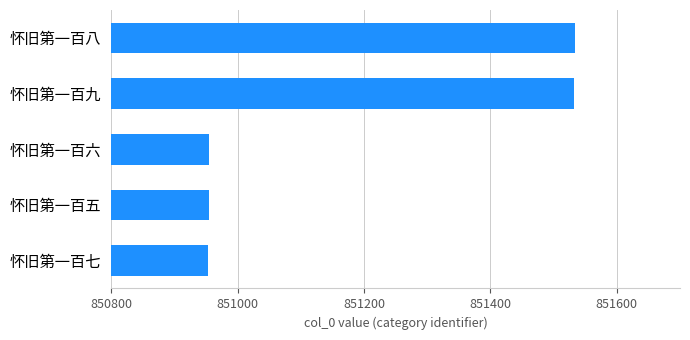

What is the maximum value shown in the chart?

851534